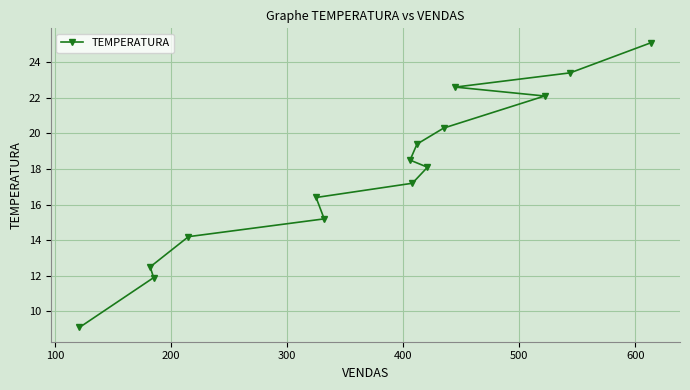

What is the value of the 7th point from the left?

18.5